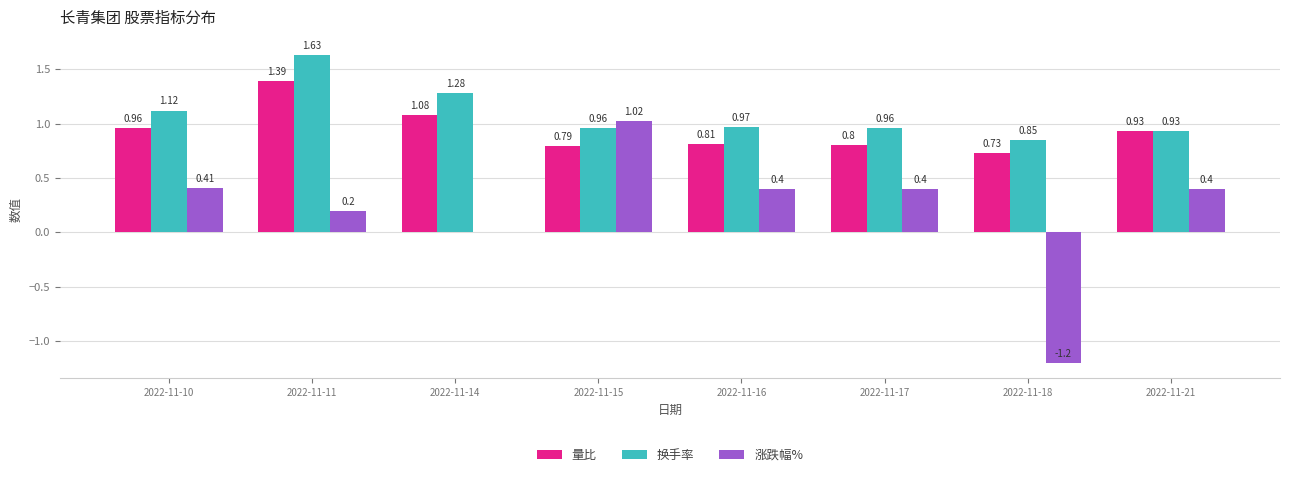

Where is 换手率 nearest to the value 1?

2022-11-16